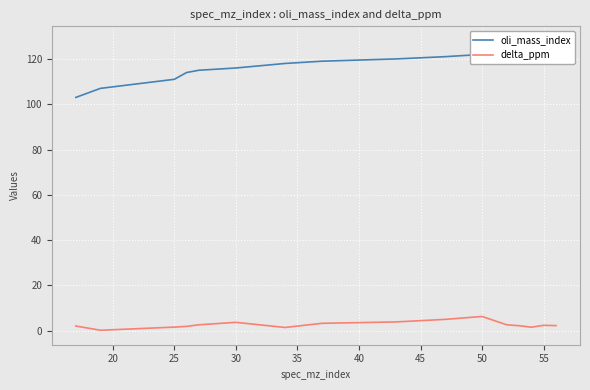

What is the greatest value displayed?

128.0